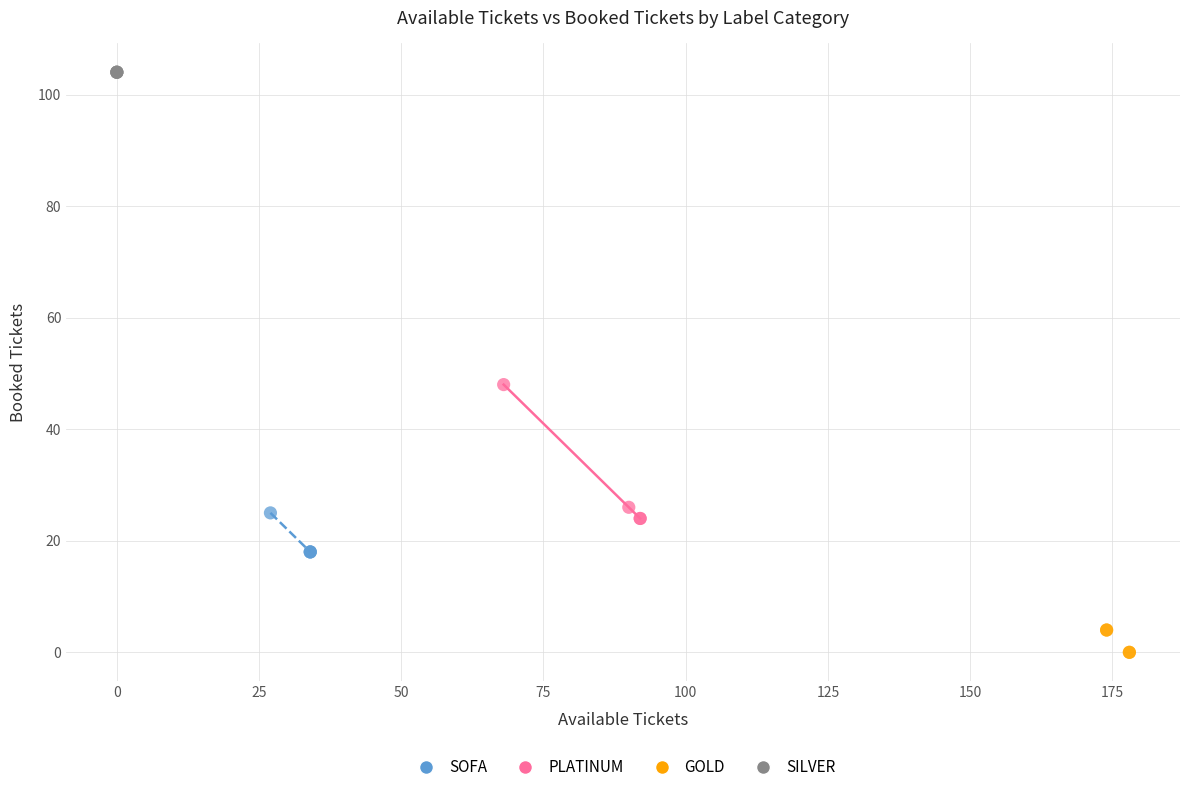

Which series contains the lowest Y value?

GOLD